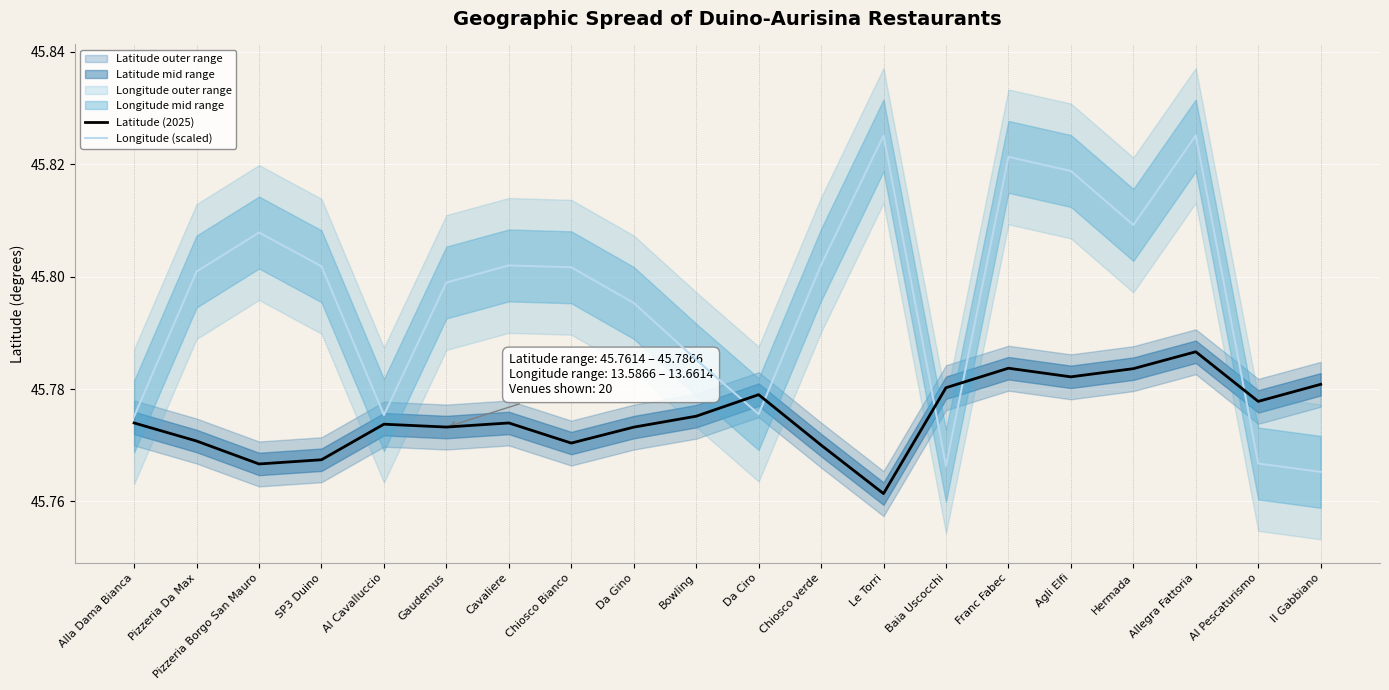

What is the approximate value of Latitude (2025) at Gaudemus?

45.8